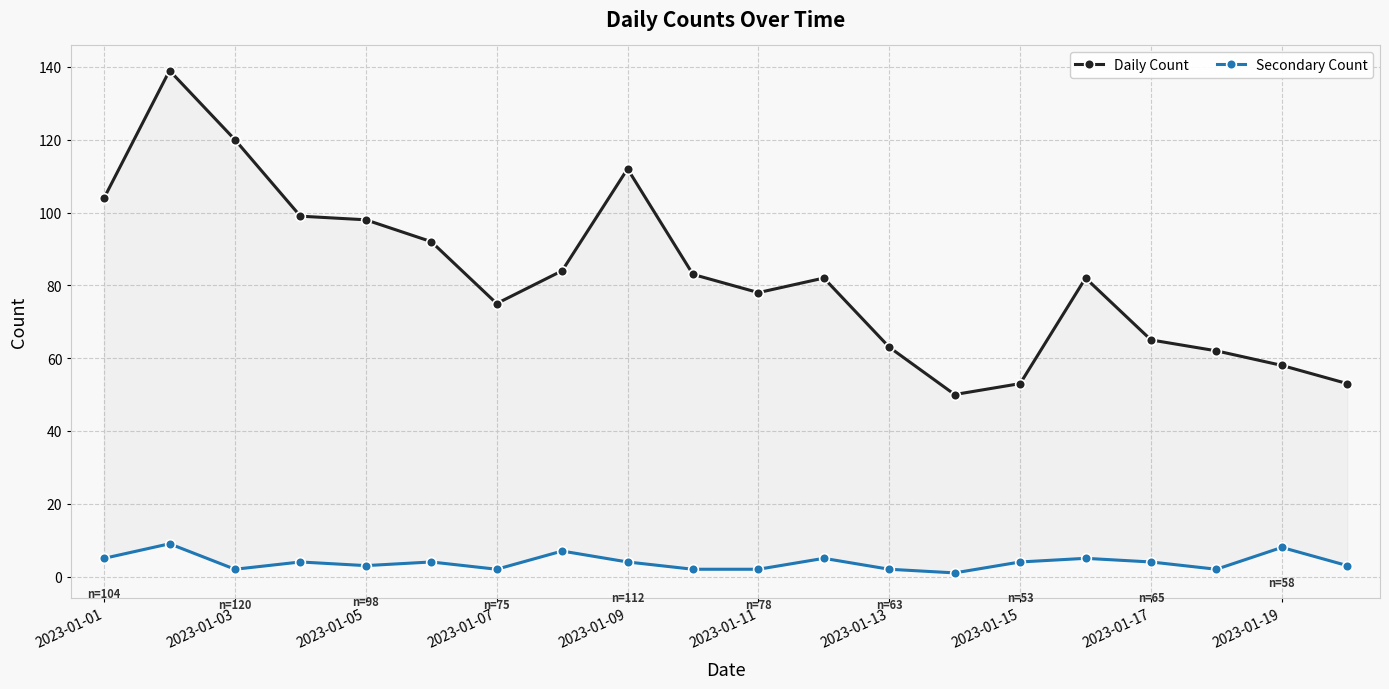

Does the chart display data point markers on the line(s)?

Yes